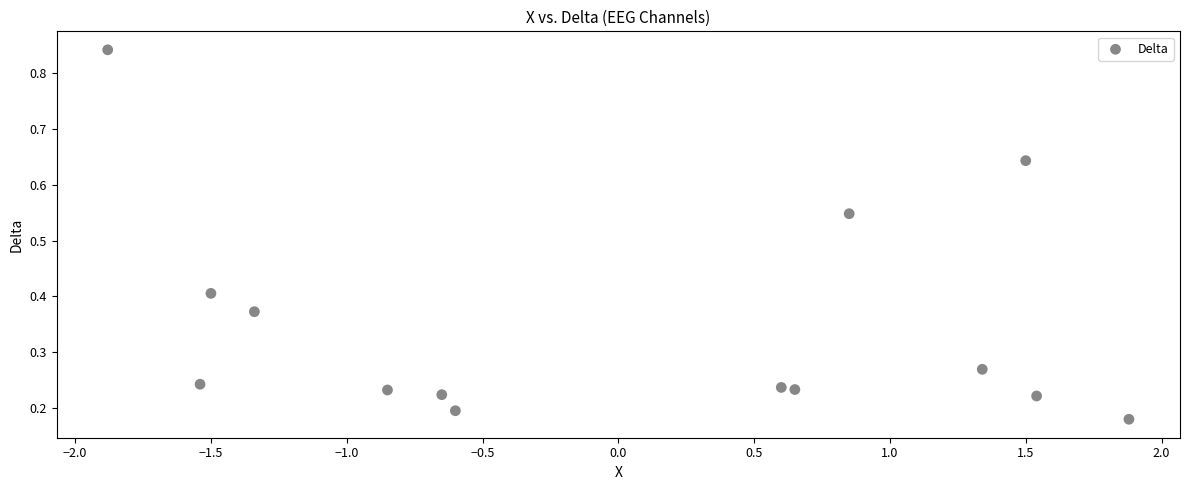

What is the range of Y values (max minus min)?

0.7